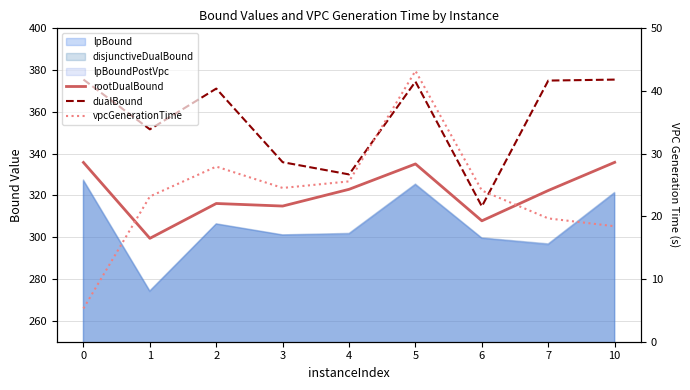

What is the total value across all series at 3?

675.4